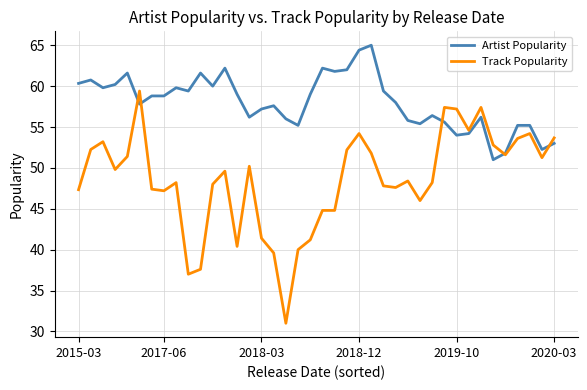

What is the highest value of the Artist Popularity series?

65.0